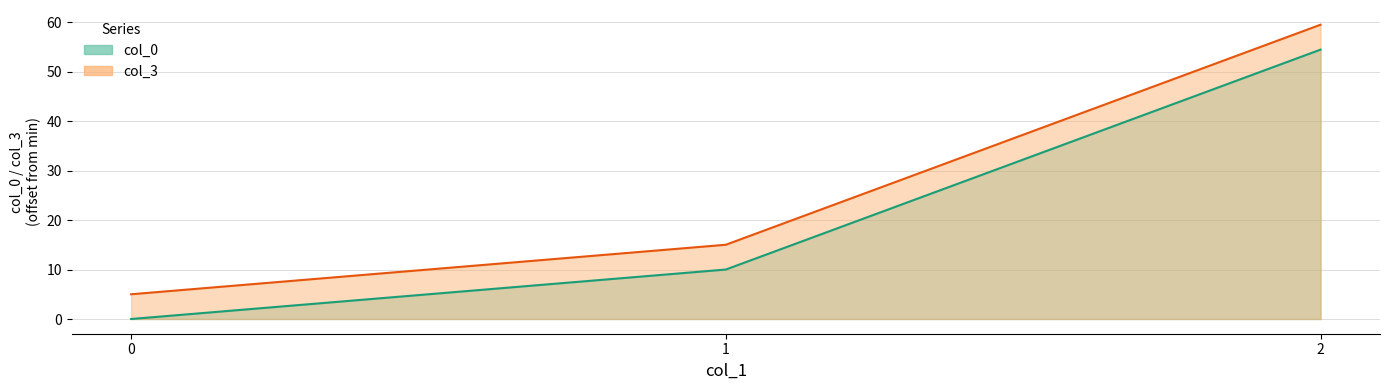

The col_3 series shows 1.6 at 0. True or false?

False